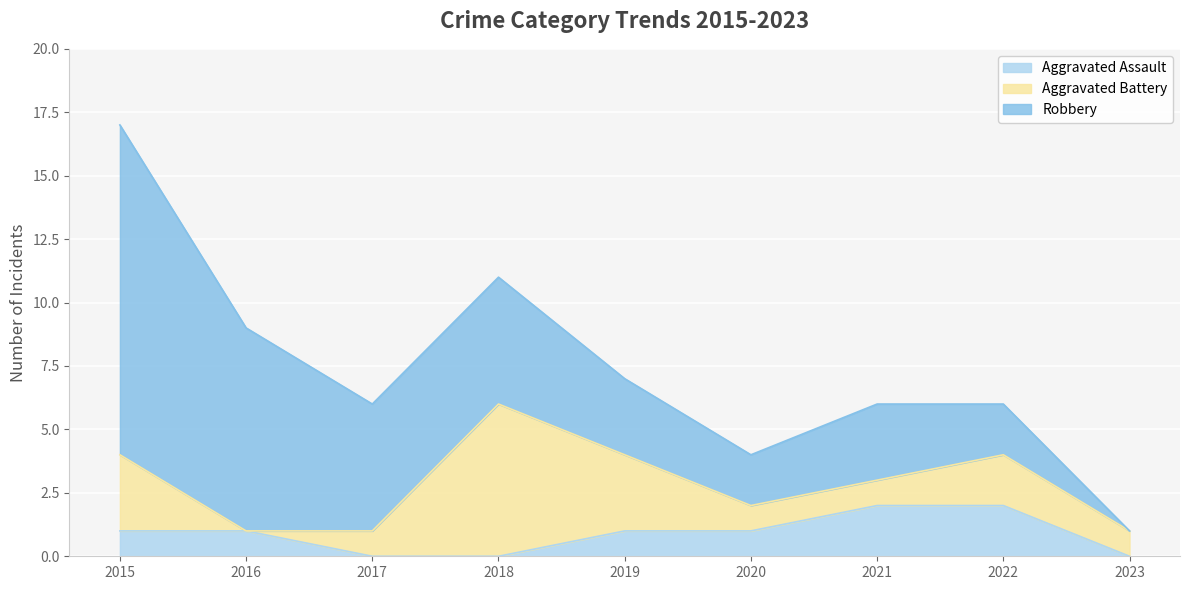

Count the Aggravated Assault values in the range 0 to 1.

7